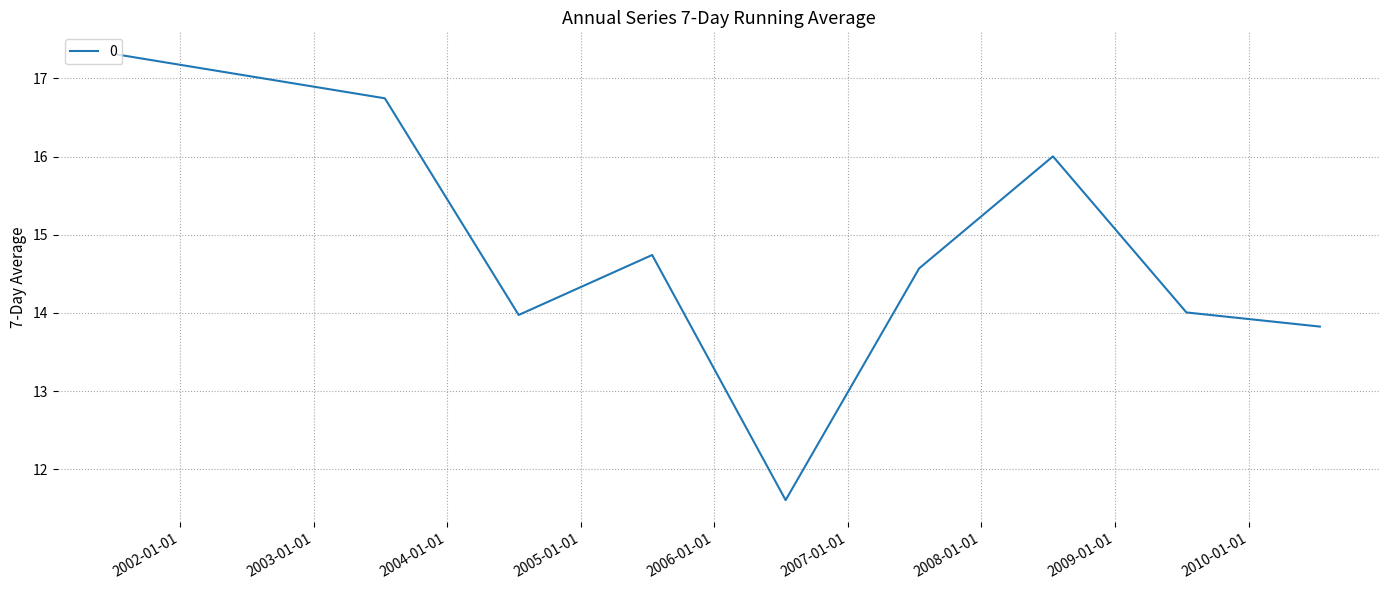

True or false: the data has more than 2 interior local peaks.

False